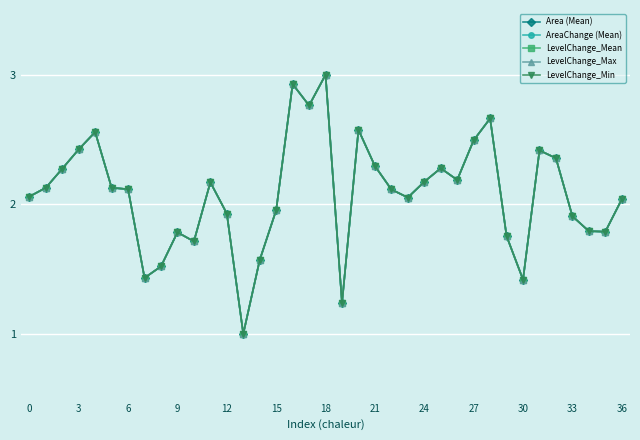

Does the chart have visible grid lines?

Yes